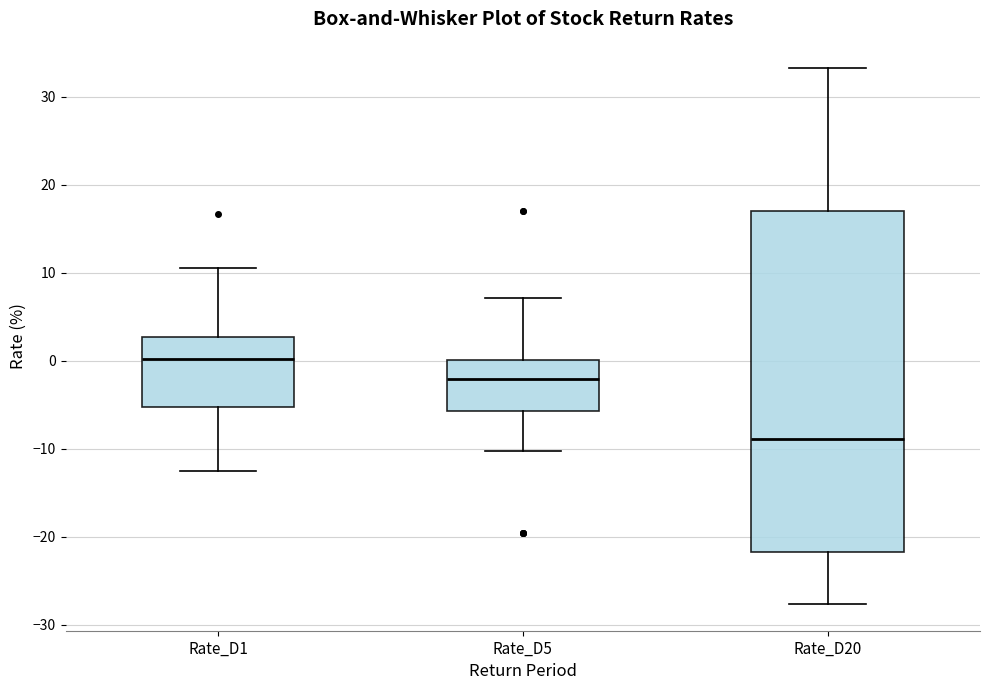

Which box has the highest median line?

Rate_D1